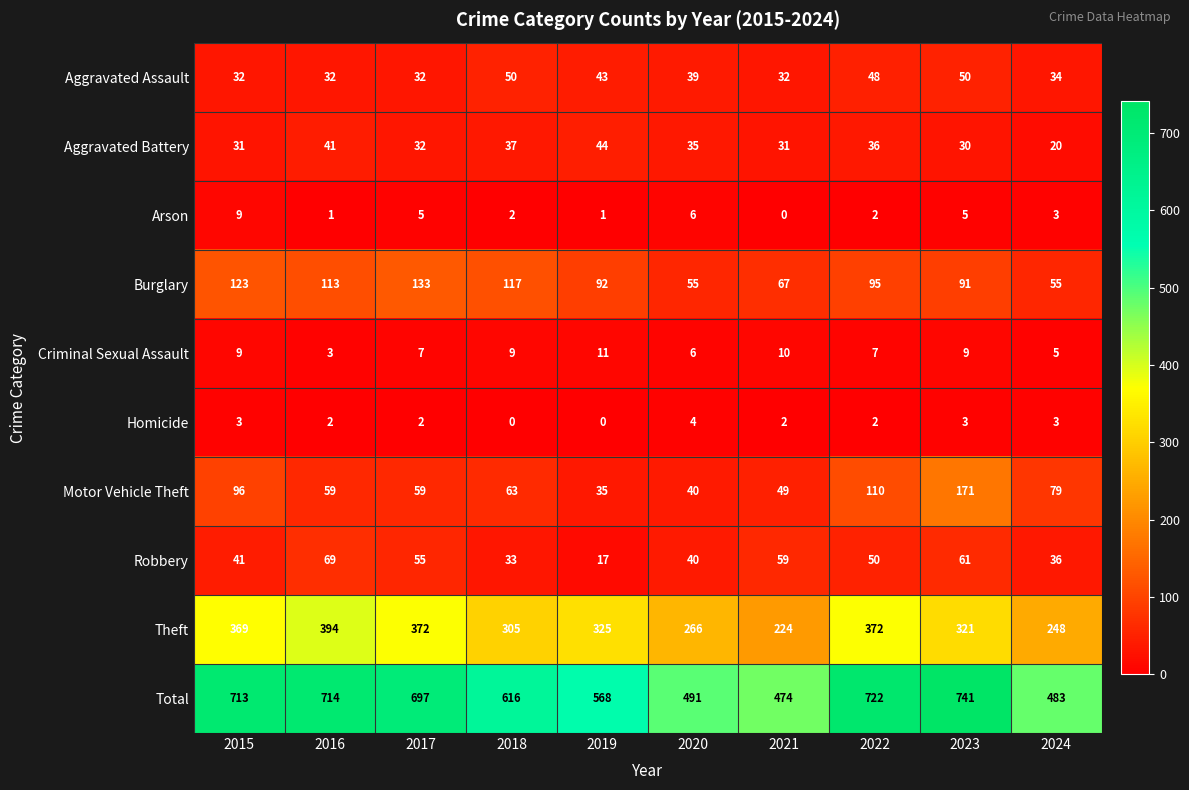

What is the sum of all Arson values?

34